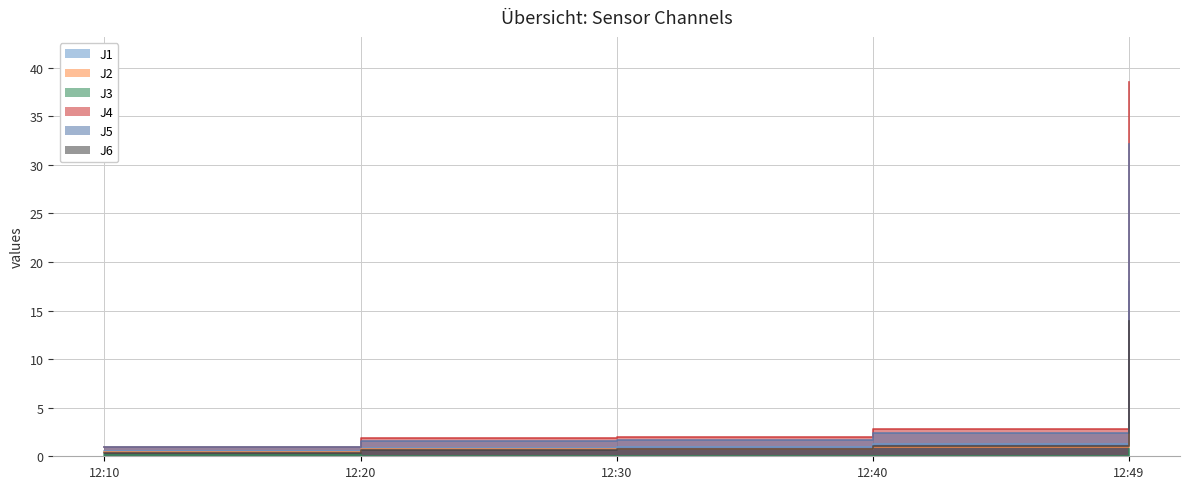

True or false: J4 and J6 cross at least once.

False